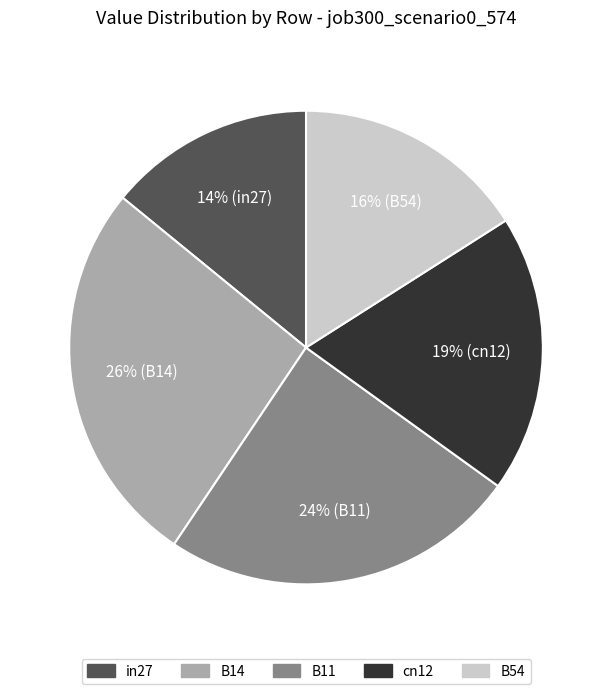

What percentage is the B14 slice, to the nearest percent?

26%